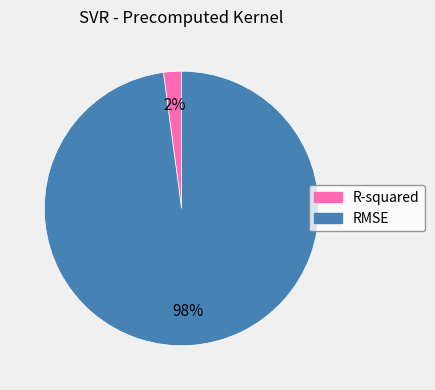

How many segments does this pie chart have?

2